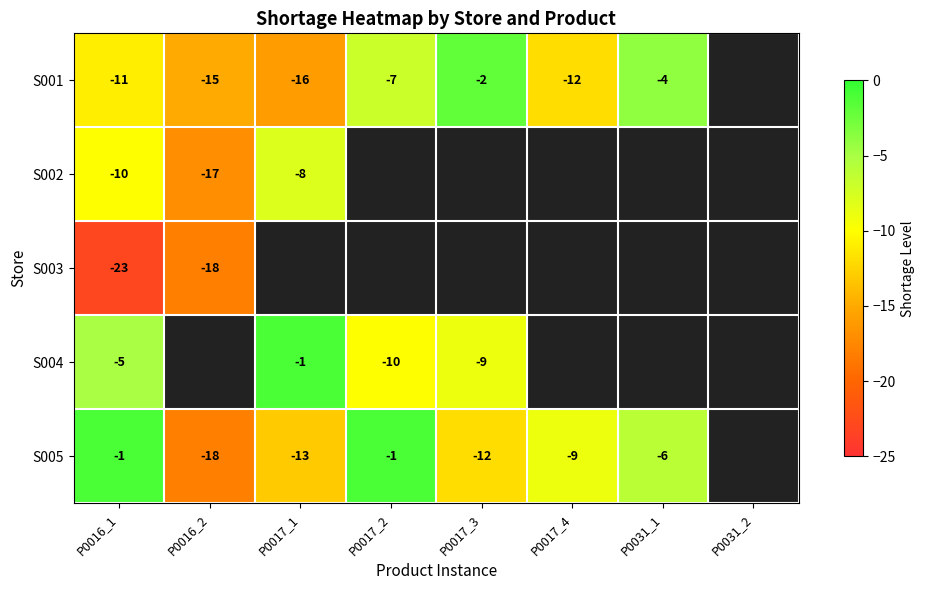

What is the difference between the S005 values at P0016_1 and P0031_1?

5